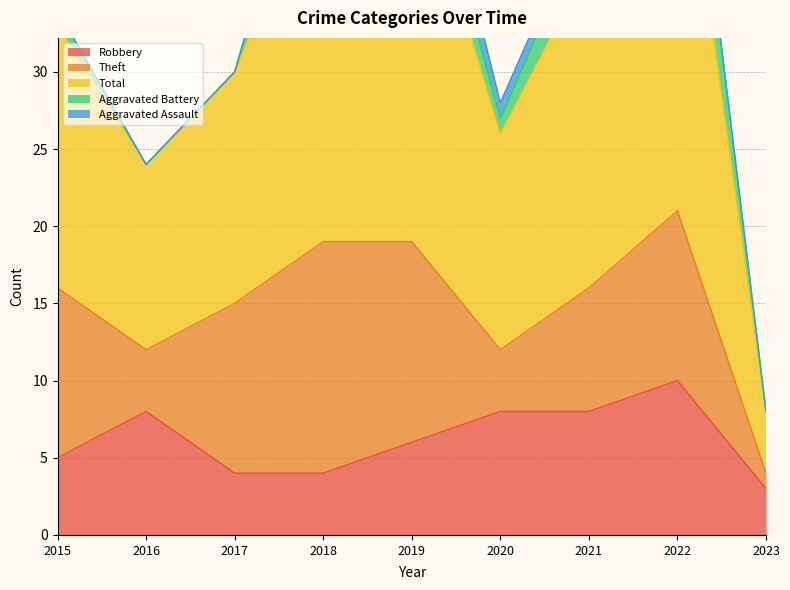

What are all the series names shown in the legend?

Robbery, Theft, Total, Aggravated Battery, Aggravated Assault